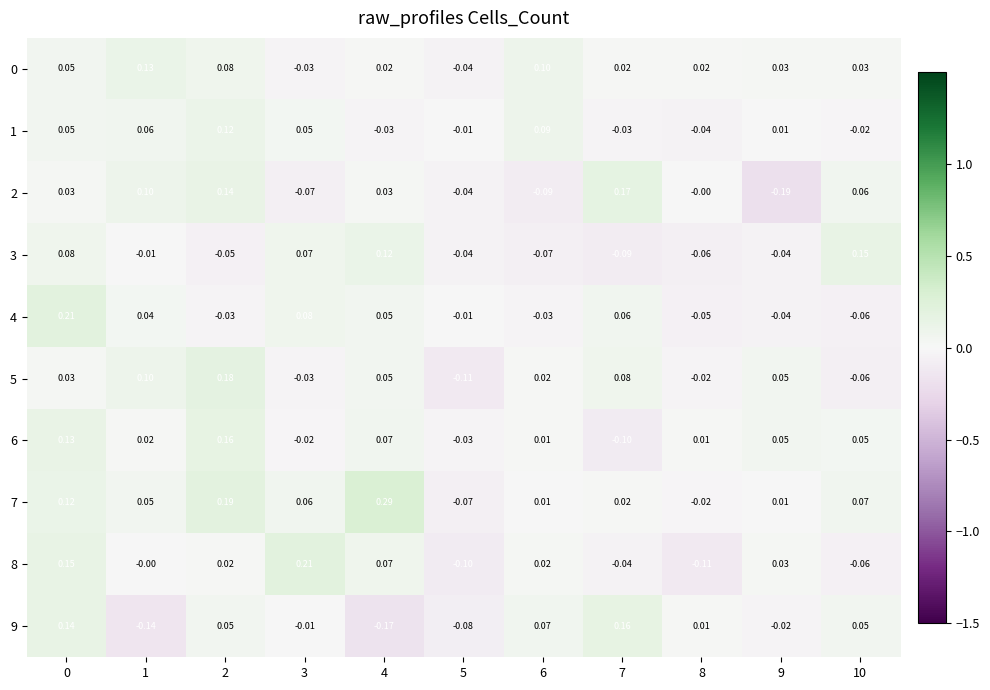

Is the value of 5 at 7 greater than the value of 2 at 7?

No